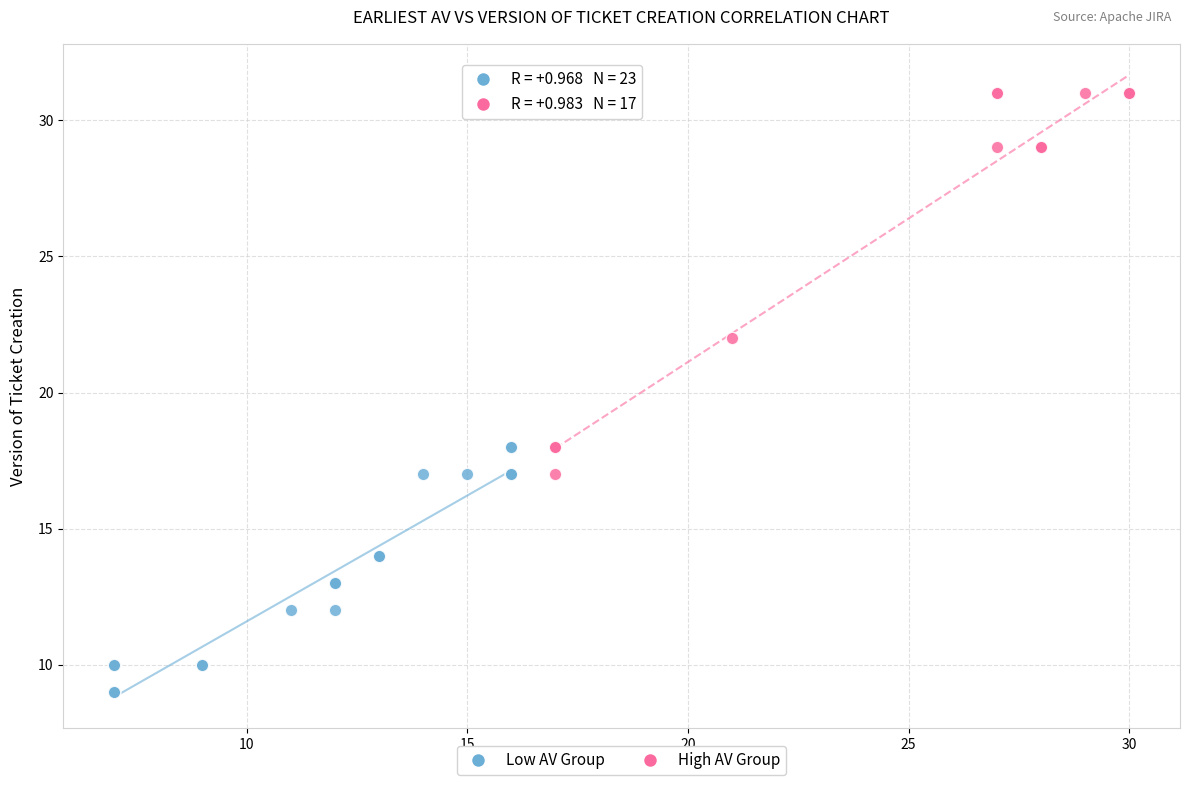

Which series reaches the minimum Y coordinate?

Low AV Group